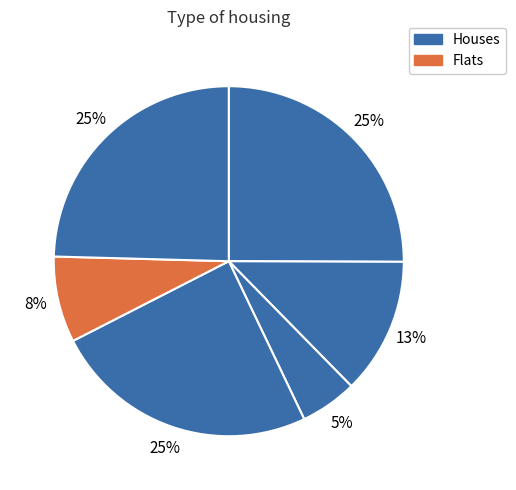

How many slices are in this pie chart?

6